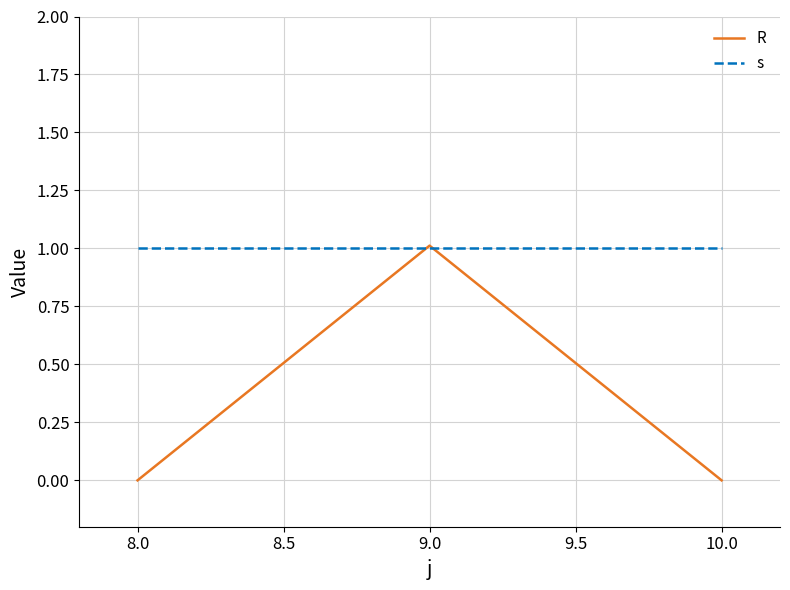

The value of R at 10.0 is 0.3. True or false?

False